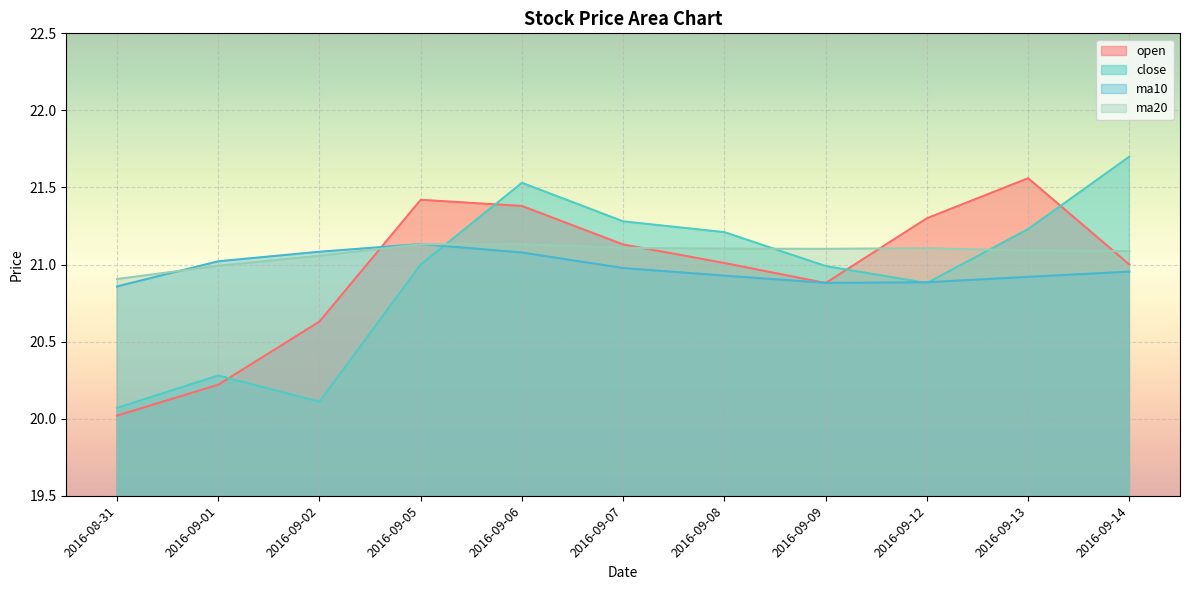

What is the minimum value shown in the chart?

20.0